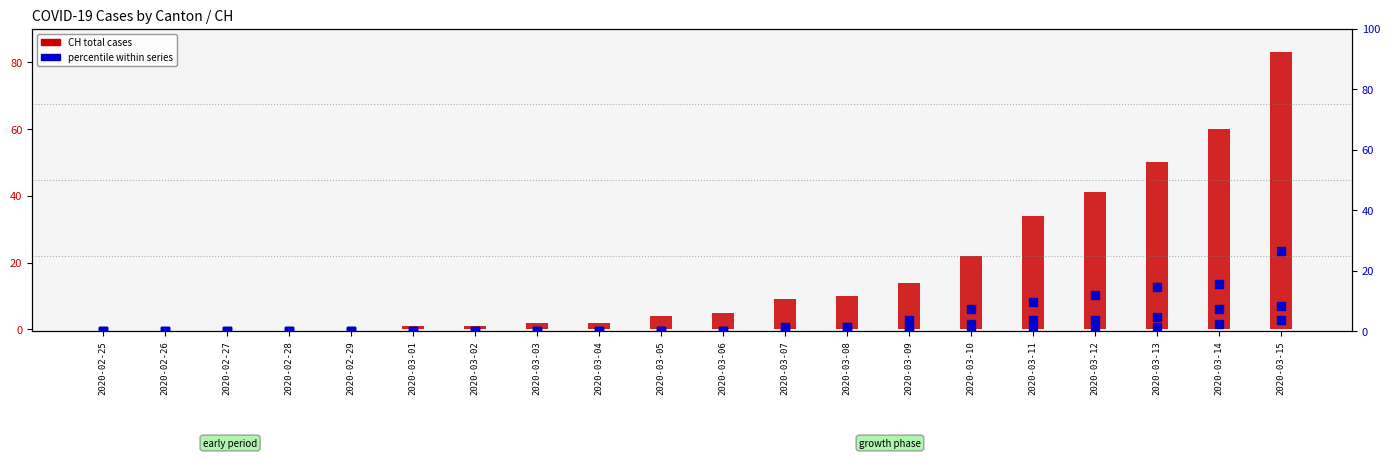

Which series reaches the minimum Y coordinate?

CH (total)